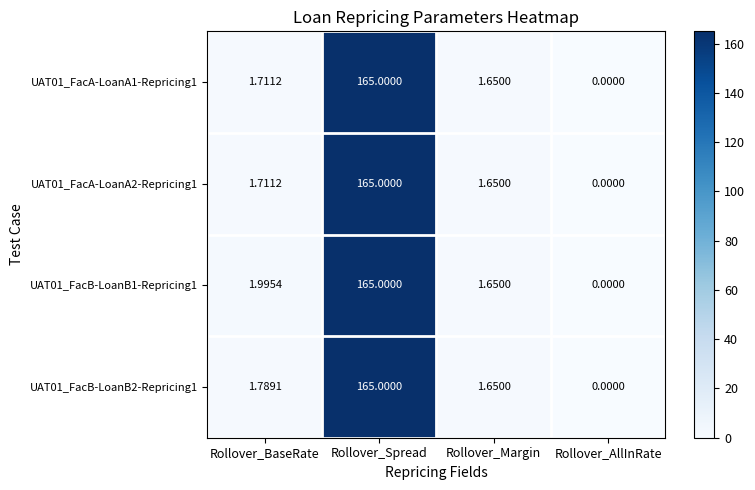

At which label does UAT01_FacA-LoanA2-Repricing1 reach its peak?

Rollover_Spread